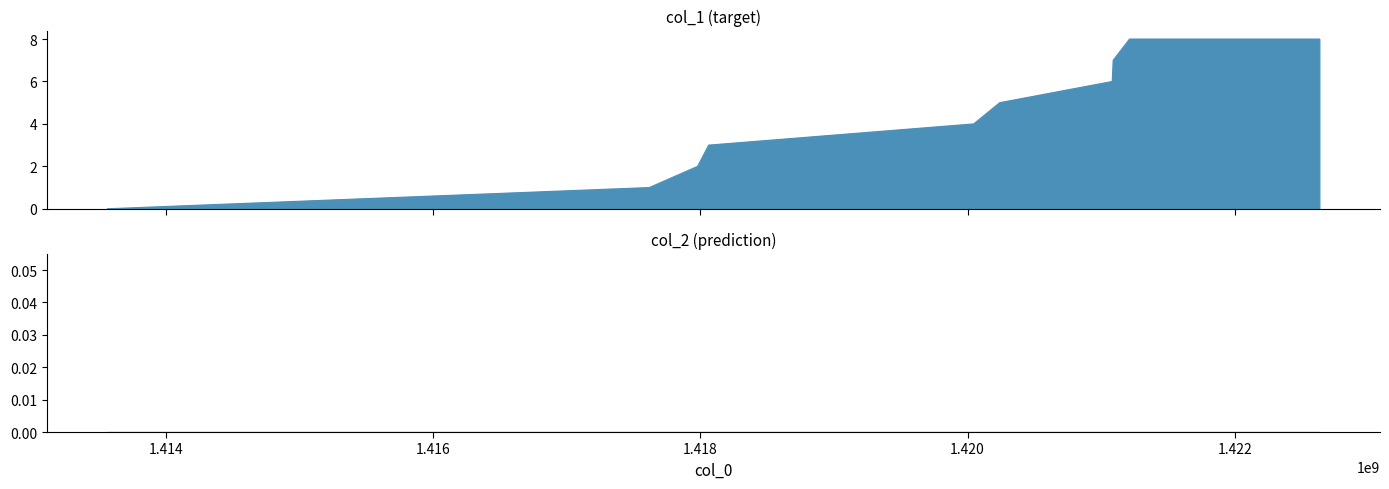

The value at 1421089997 is 12. True or false?

False